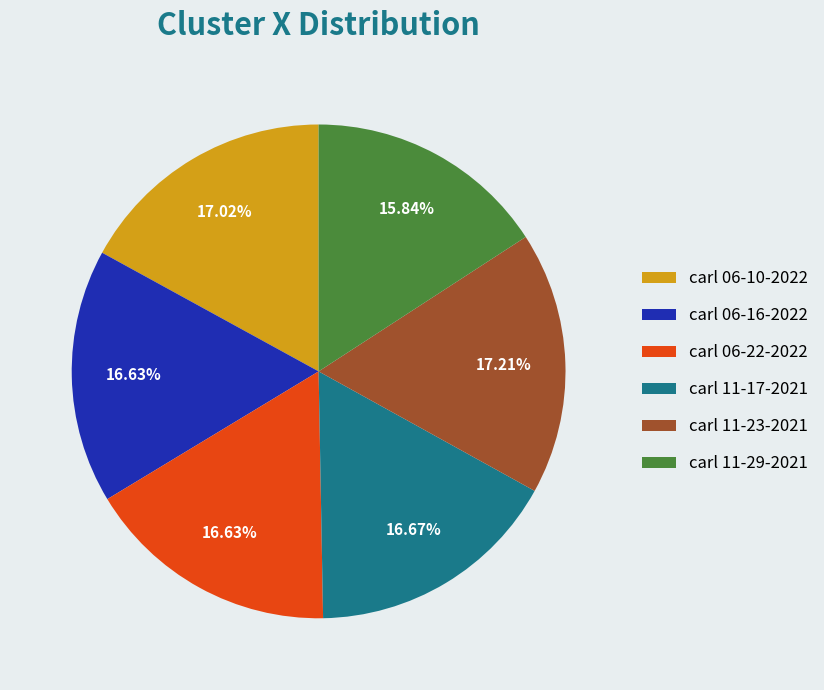

Between carl 06-22-2022 and carl 11-23-2021, which is larger?

carl 11-23-2021